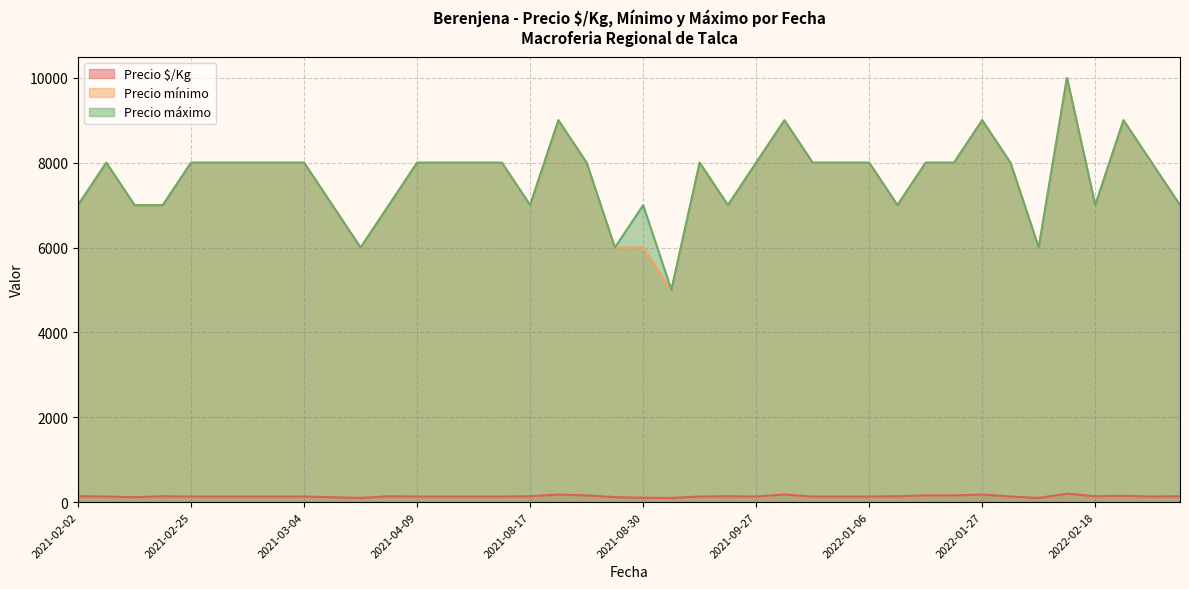

Reading left to right, list all the values displayed in this chart.

Precio $/Kg: 140	133	117	140	133	133	133	133	133	117	100	140	133	133	133	133	140	180	160	120	104	100	133	140	133	180	133	133	133	140	160	160	180	133	100	200	140	150	133	140
Precio mínimo: 7000	8000	7000	7000	8000	8000	8000	8000	8000	7000	6000	7000	8000	8000	8000	8000	7000	9000	8000	6000	6000	5000	8000	7000	8000	9000	8000	8000	8000	7000	8000	8000	9000	8000	6000	10000	7000	9000	8000	7000
Precio máximo: 7000	8000	7000	7000	8000	8000	8000	8000	8000	7000	6000	7000	8000	8000	8000	8000	7000	9000	8000	6000	7000	5000	8000	7000	8000	9000	8000	8000	8000	7000	8000	8000	9000	8000	6000	10000	7000	9000	8000	7000